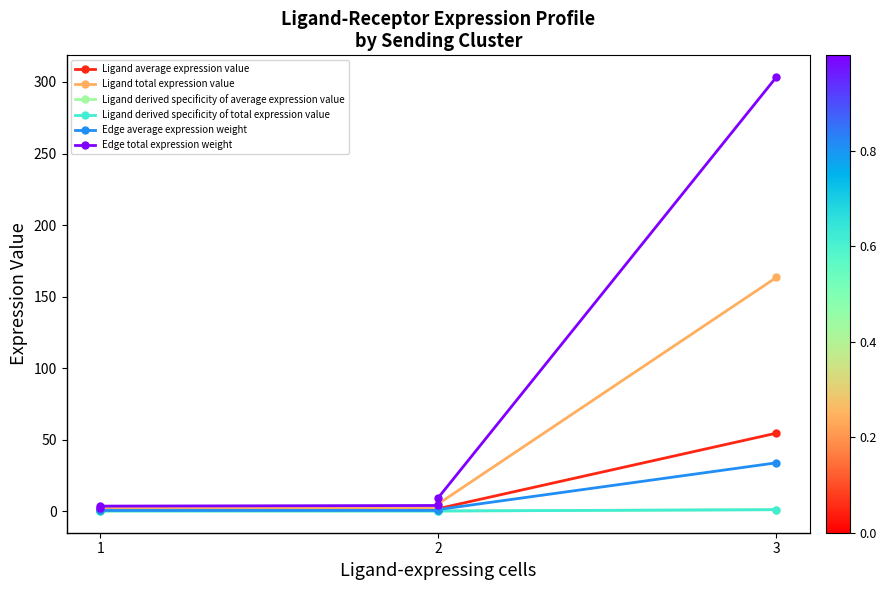

At how many categories does at least one series exceed 91?

1